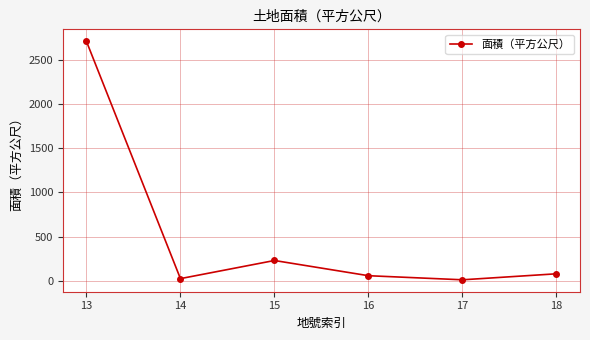

At which label does the data first exceed 80?

13